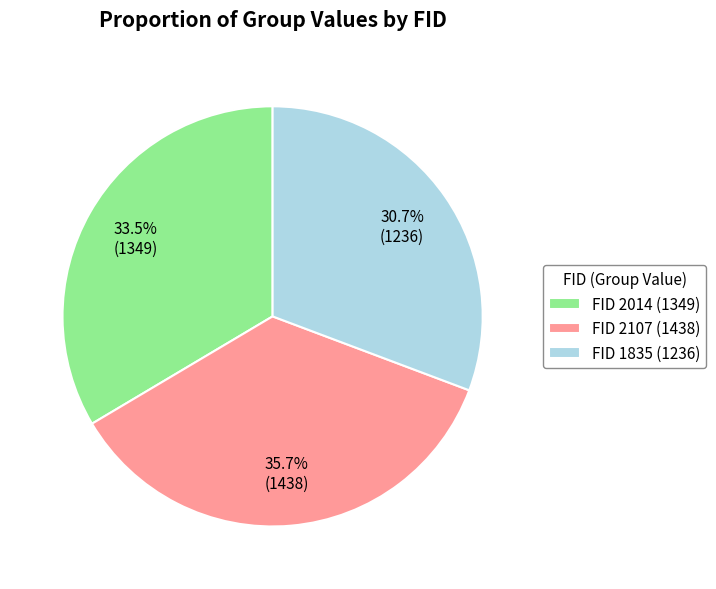

What is the total percentage of FID 1835 (1236) and FID 2107 (1438)?

66.5%